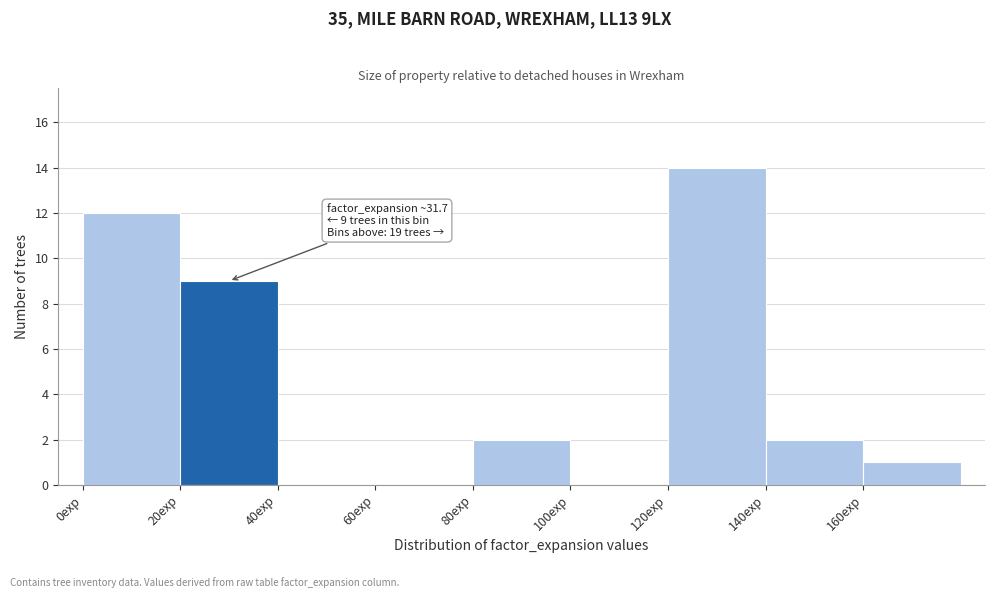

Over which range of the x-axis is the bar tallest?

120 to 140